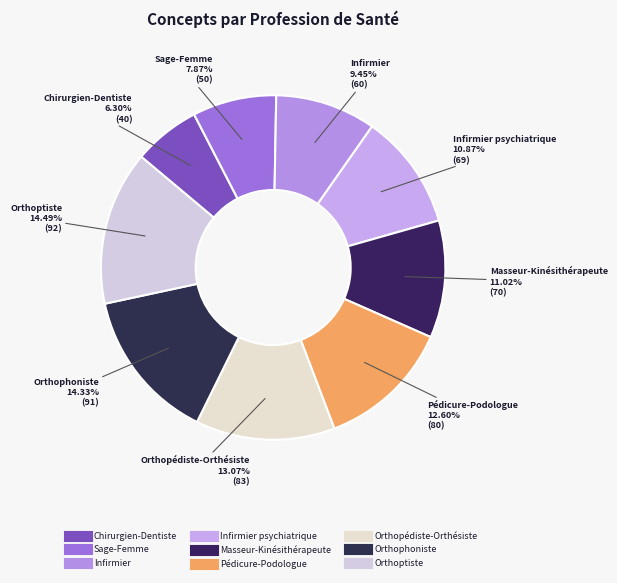

To the nearest percent, what is the difference between the largest and smallest slice percentages?

8%